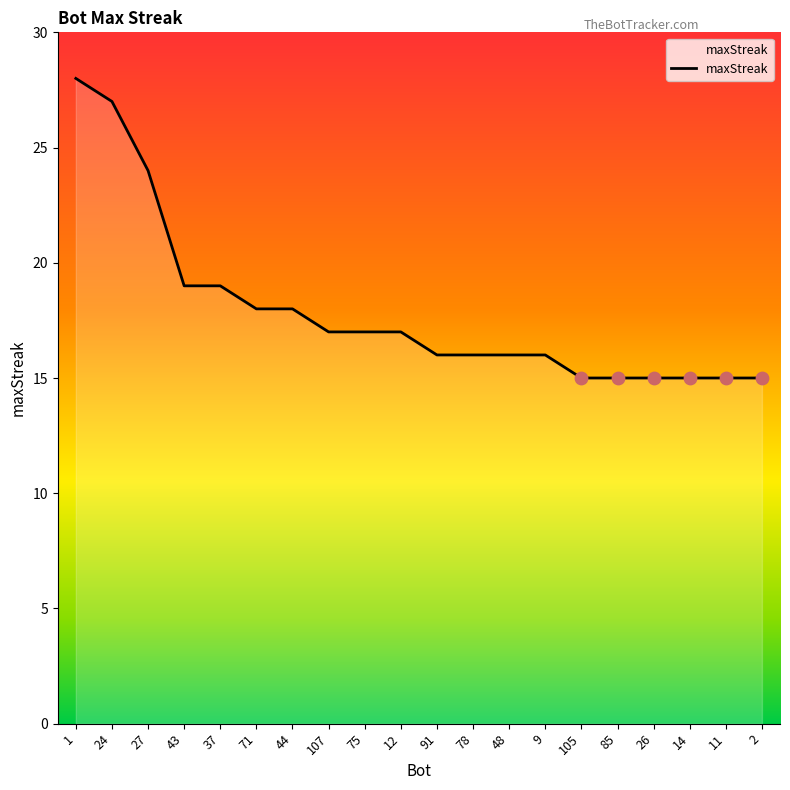

What is the change in value from 43 to 78?

-3